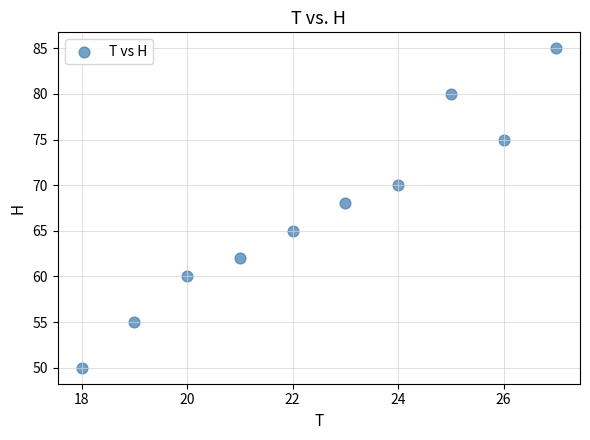

What Y value in the scatter plot is closest to 67?

68